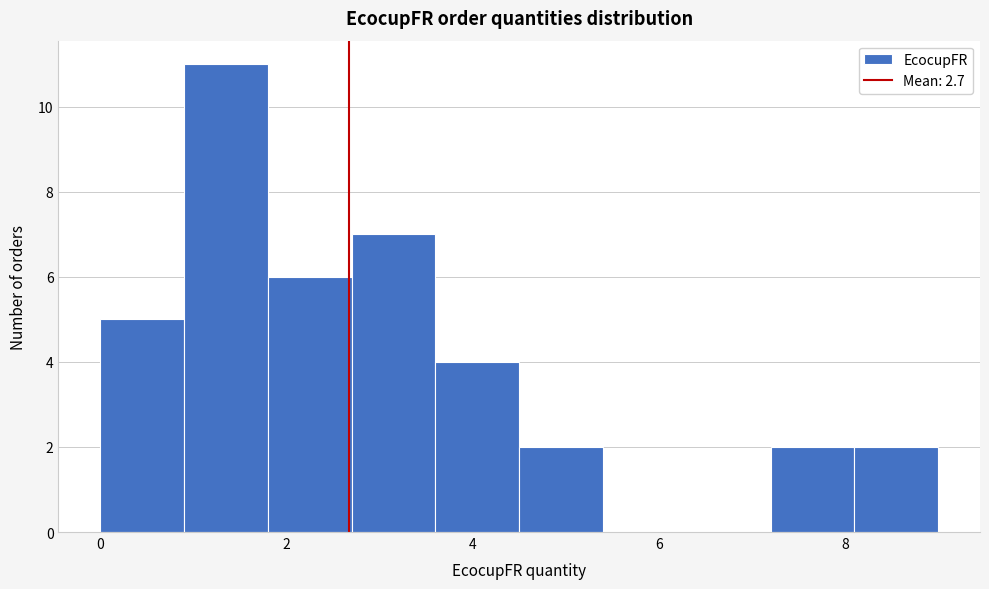

Reading left to right, transcribe this chart: for each bar, give the range it covers on the x-axis and its height. Neither the bar edges nor the heights are printed on the chart, so give them approximately, as read against the axes.

0.0 to 0.9: 5
0.9 to 1.8: 11
1.8 to 2.7: 6
2.7 to 3.6: 7
3.6 to 4.5: 4
4.5 to 5.4: 2
5.4 to 6.3: 0
6.3 to 7.2: 0
7.2 to 8.1: 2
8.1 to 9.0: 2